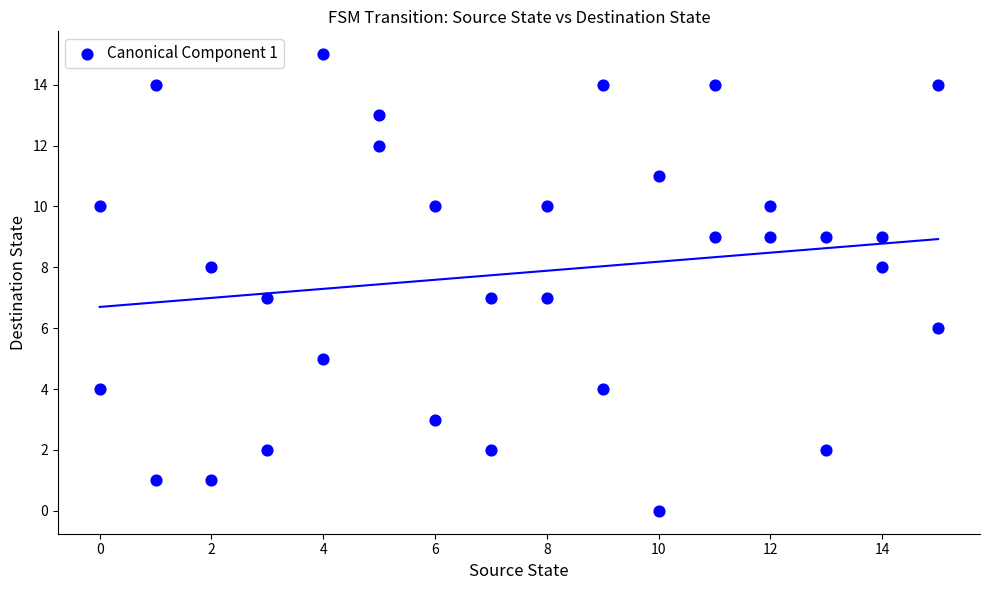

What is the range of X values (max minus min)?

15